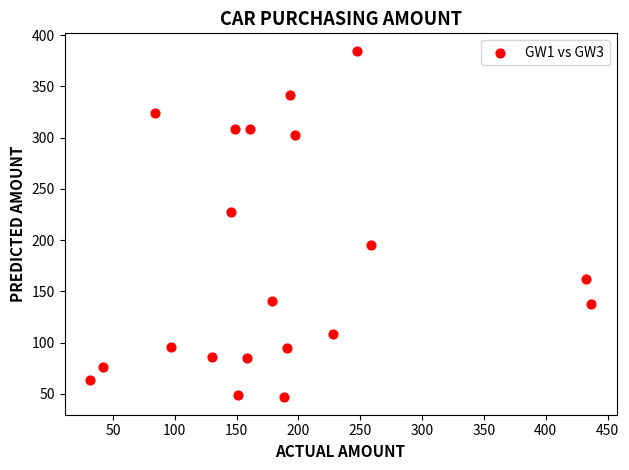

What is the range of X values (max minus min)?

405.9